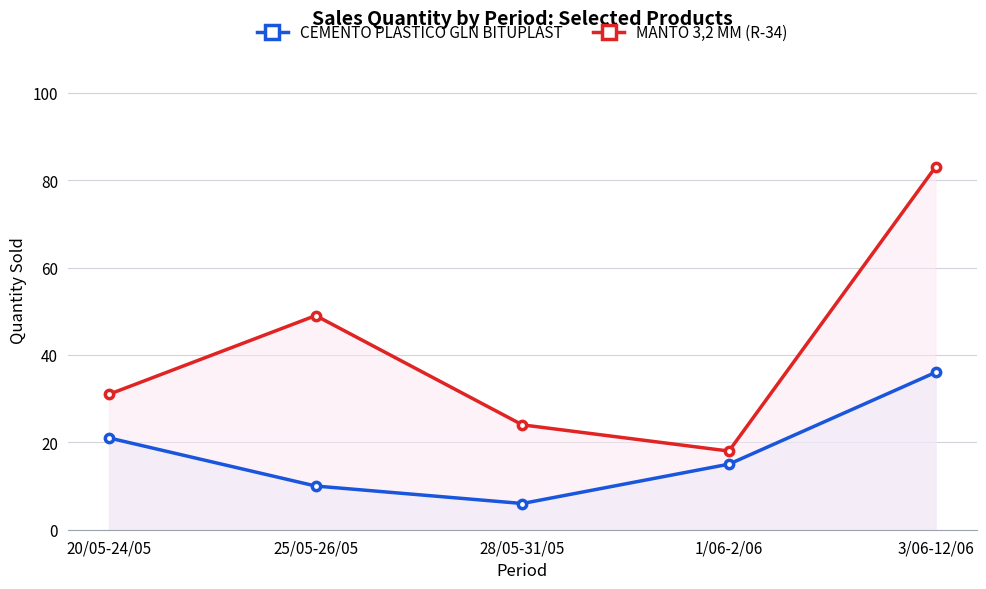

What is the label of the 2nd point from the left?

25/05-26/05